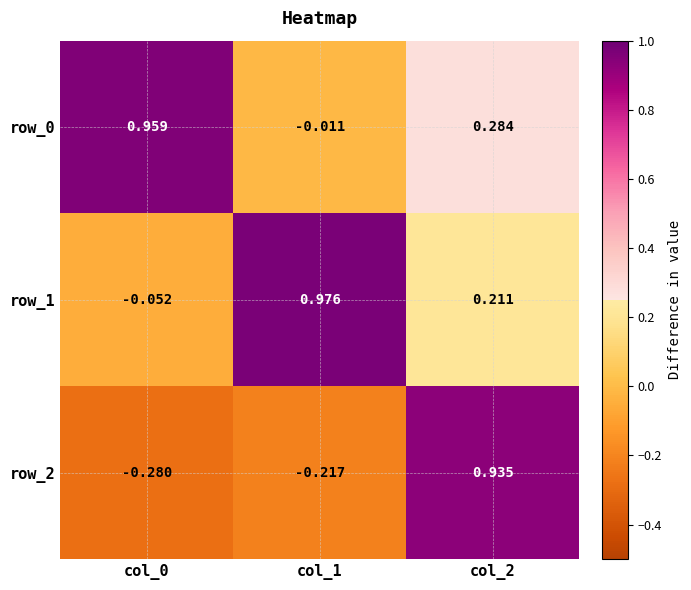

What is the difference between the highest and lowest values at col_2?

0.7